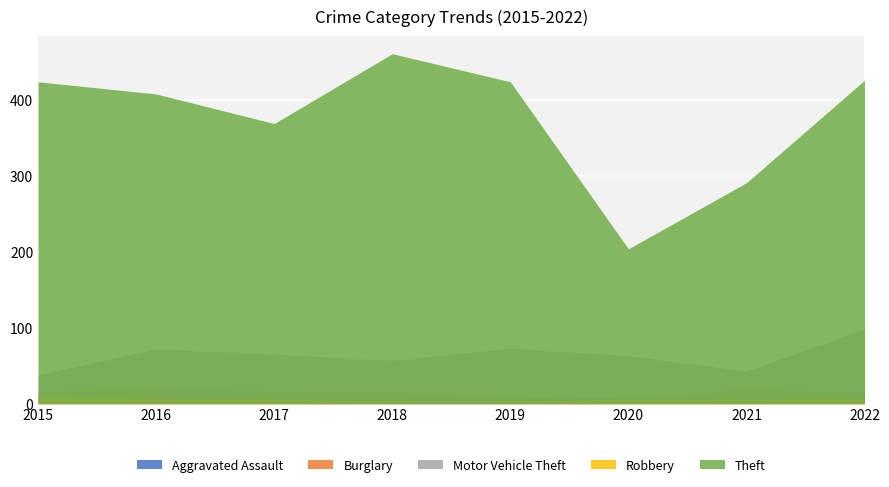

Which series has the widest spread of values?

Theft